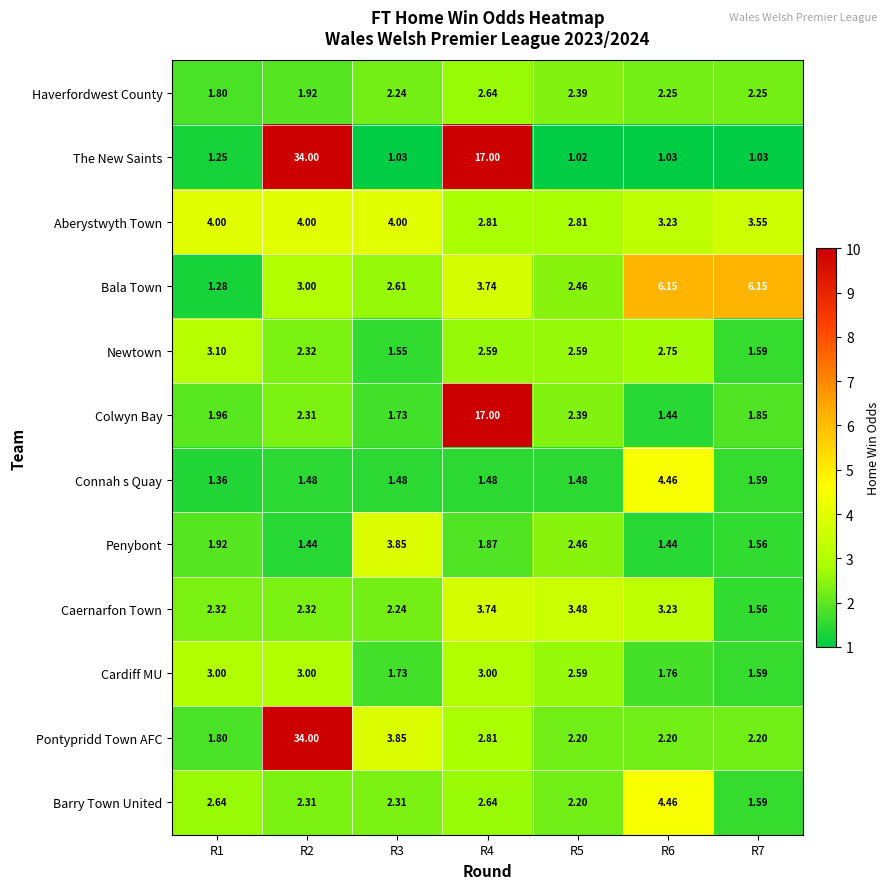

Which series changed the most between R2 and R6?

The New Saints